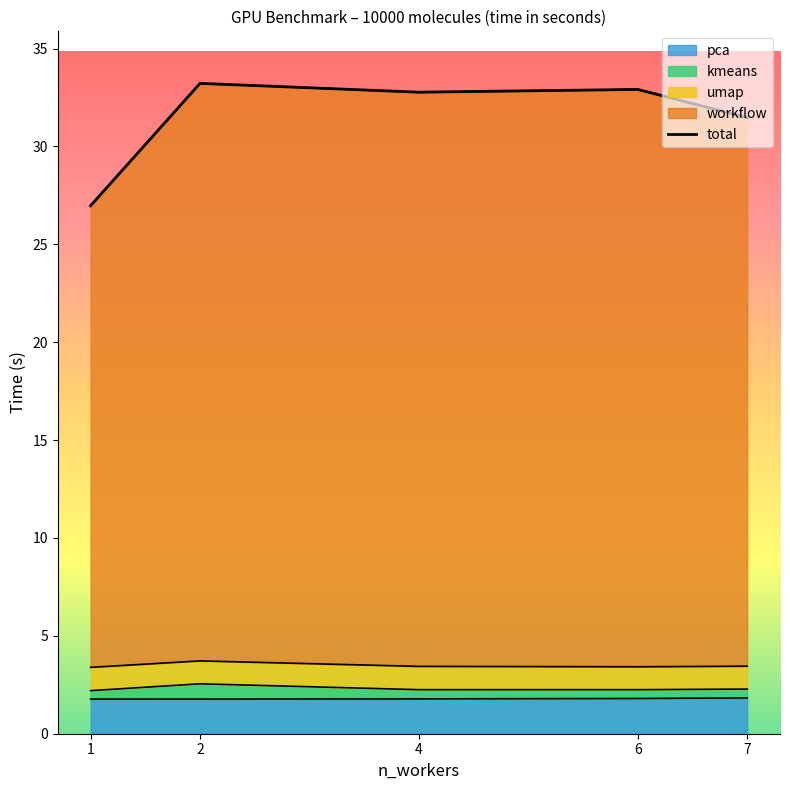

What is the ratio of the value at 2 to the value at 4?

1.0